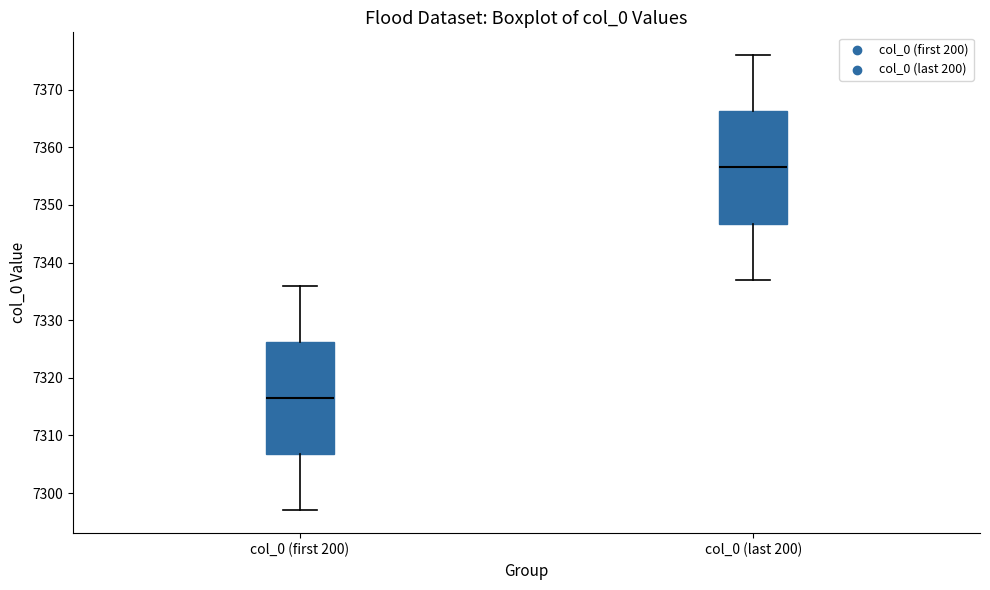

Reading left to right, read every box against the y-axis: the position of its median line, the range the box covers, and the ends of its whiskers. The values are not printed on the chart, so give them approximately, as read against the axis.

col_0 (first 200): median 7317, box 7307 to 7326, whiskers 7297 to 7336
col_0 (last 200): median 7357, box 7347 to 7366, whiskers 7337 to 7376